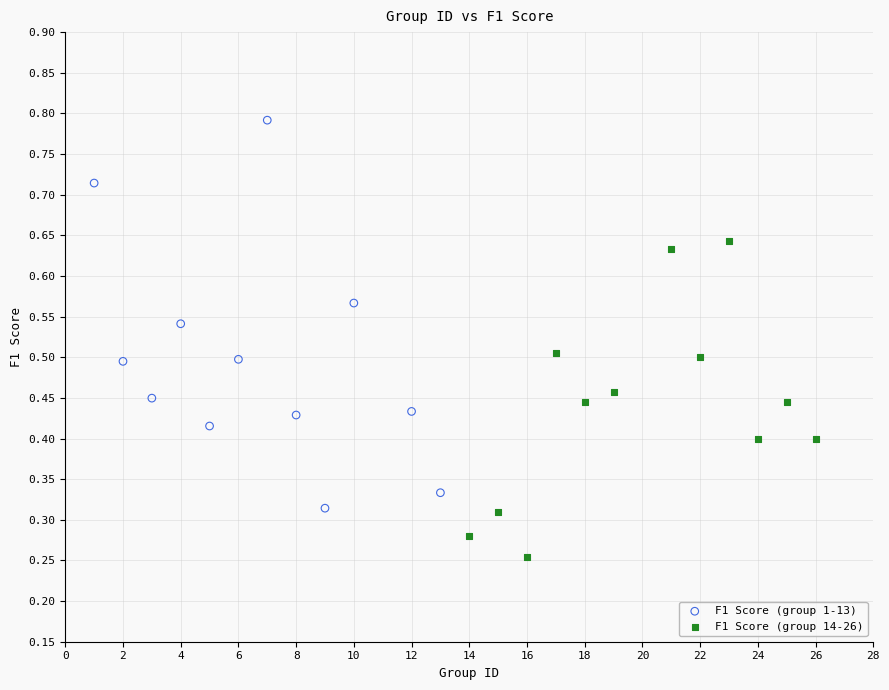

What are all the series names shown in the legend?

F1 Score (group 1-13), F1 Score (group 14-26)